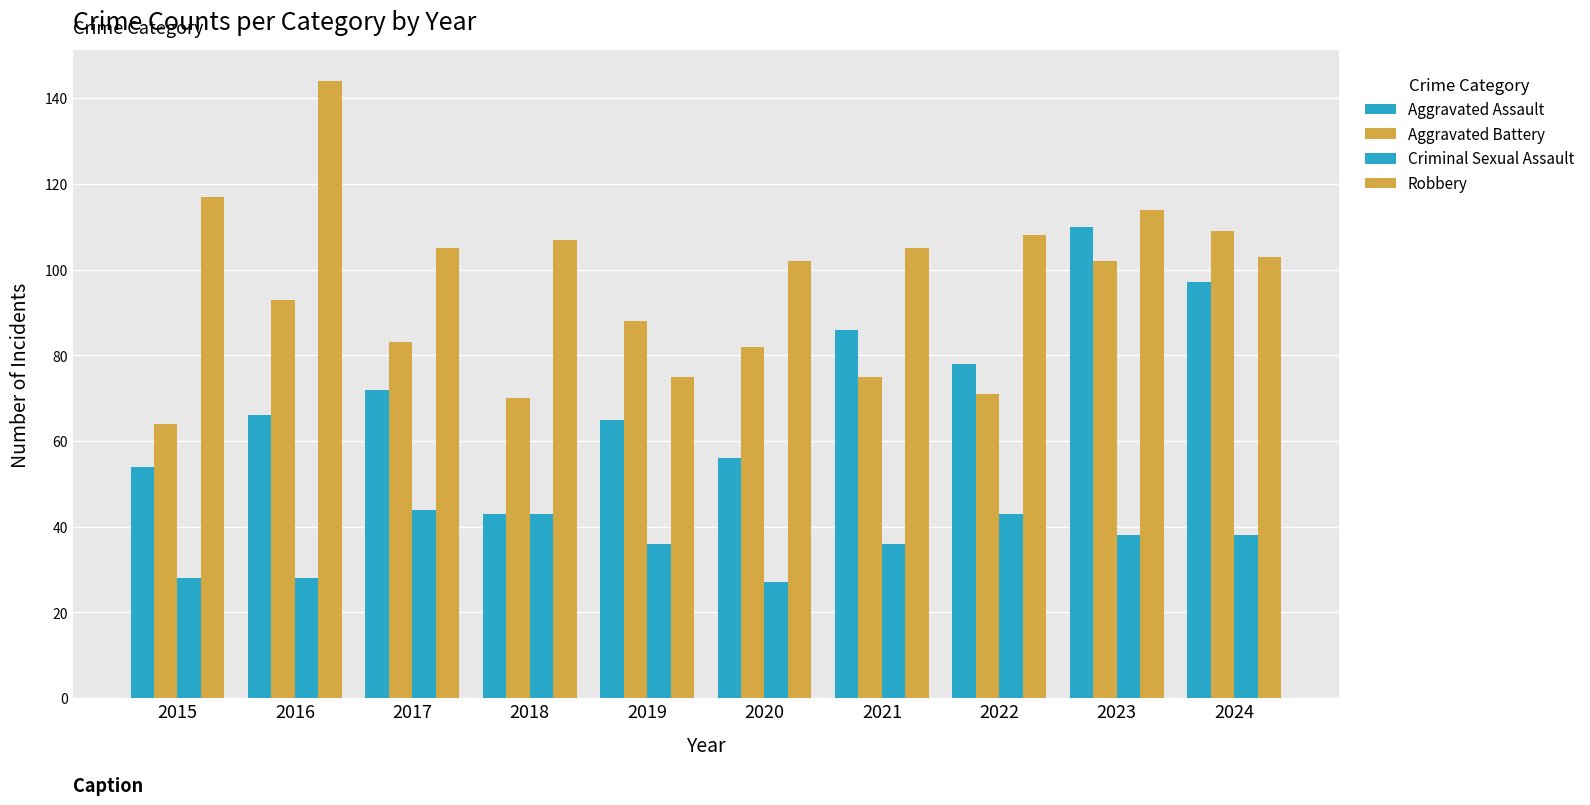

How many series are shown in this chart?

4